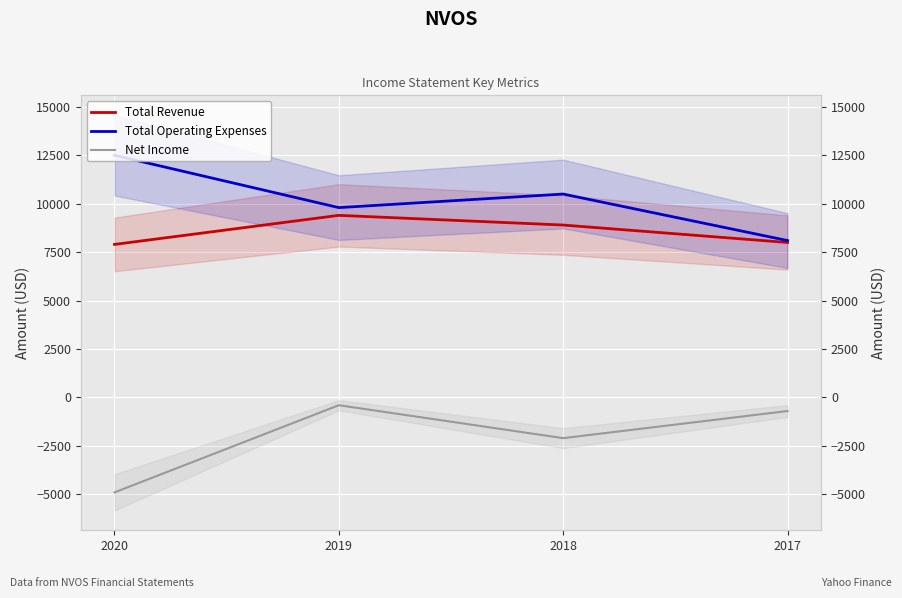

At which category does the chart reach its minimum across all series?

2020